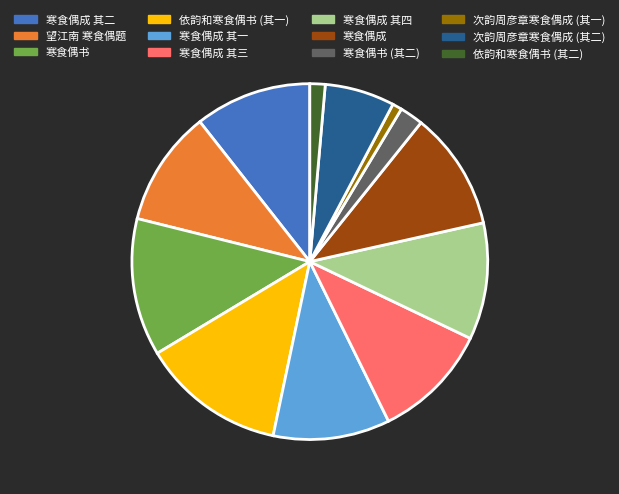

Is it true that 寒食偶书 is 13% of the pie?

True